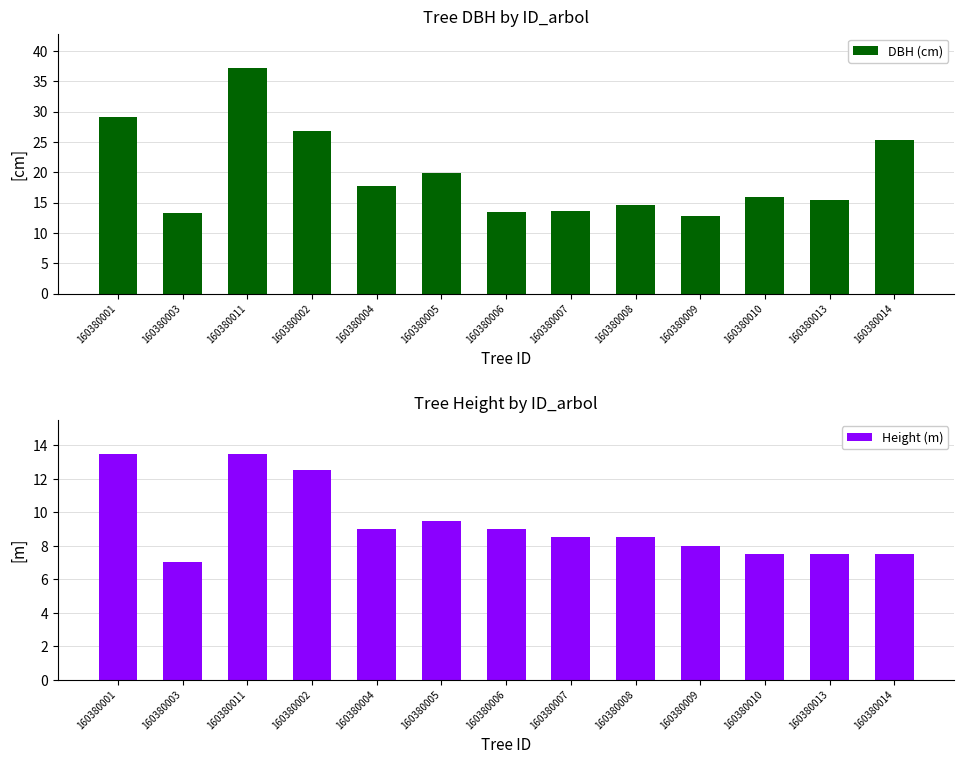

Are the bars horizontal?

No